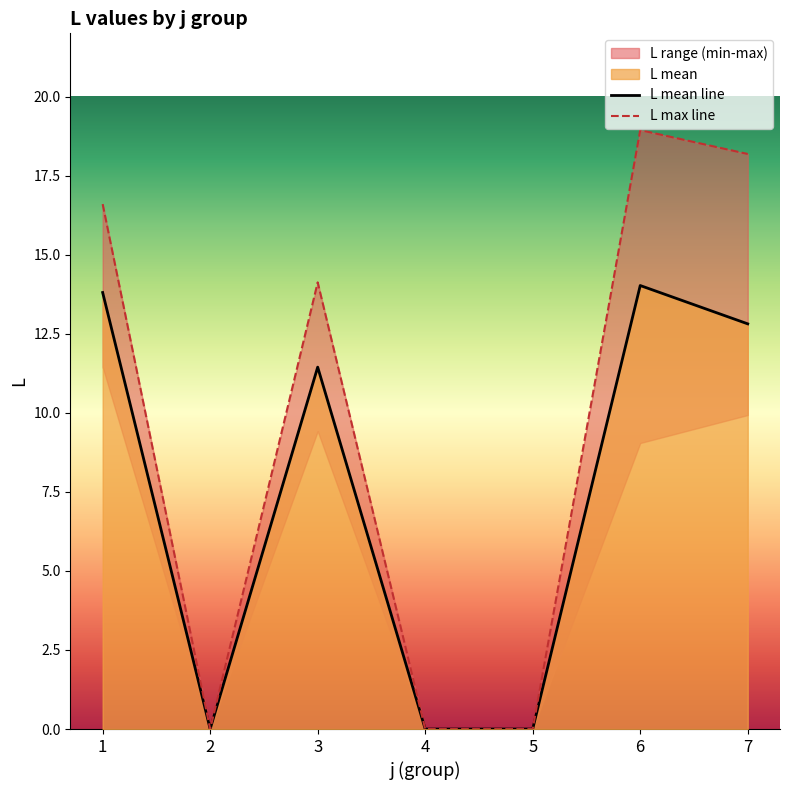

What is the difference between the maximum and minimum values in the L mean line series?

14.0